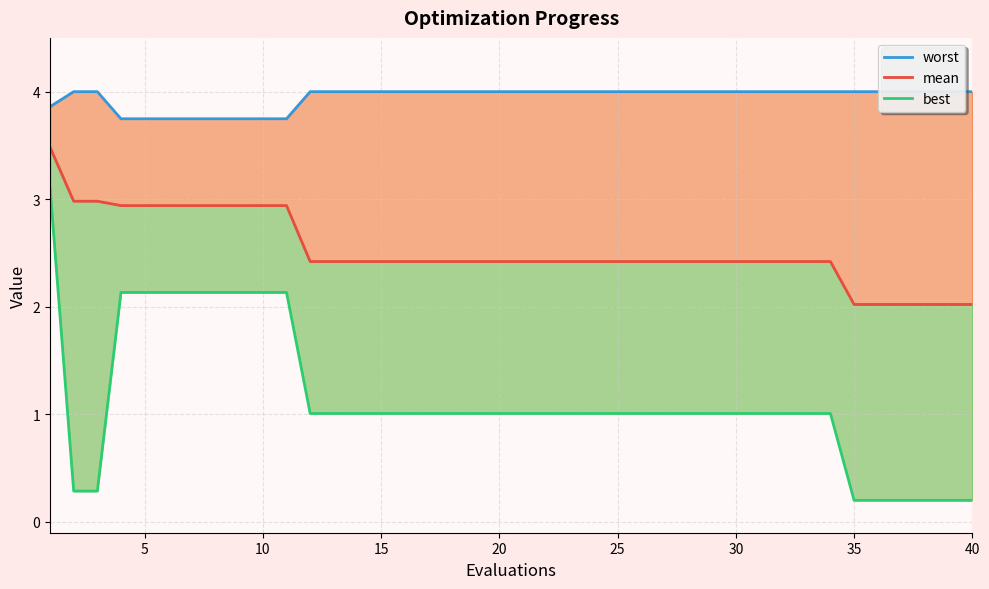

True or false: worst and best intersect in this chart.

False